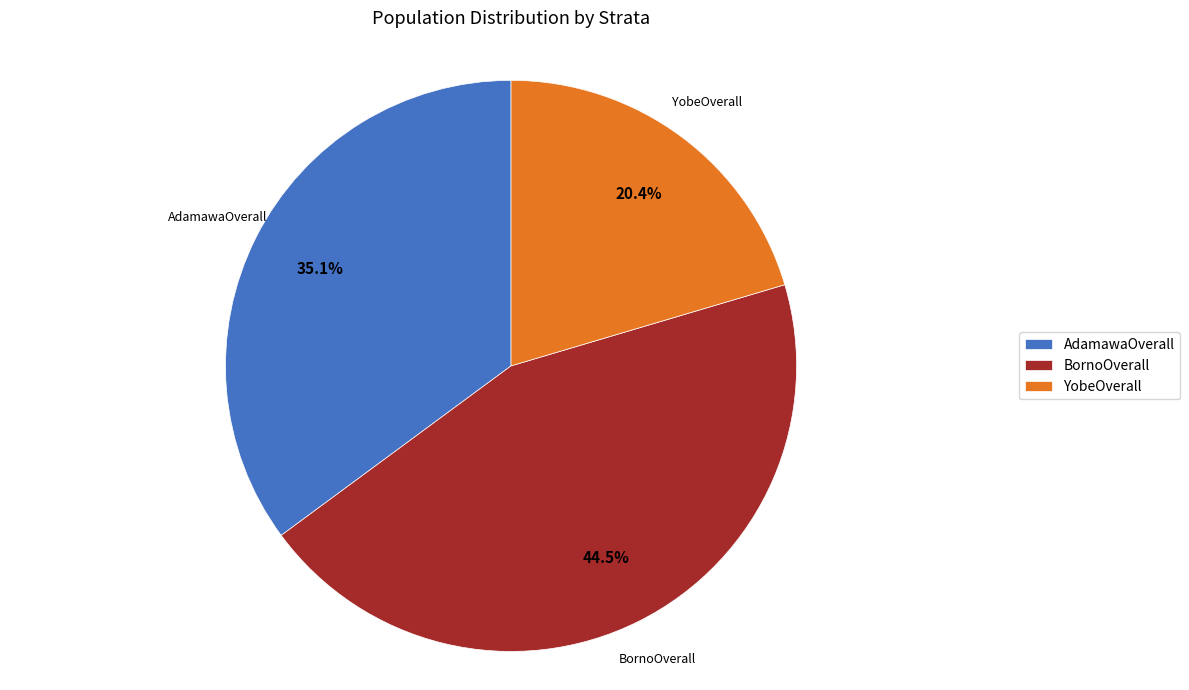

To the nearest percent, what portion does YobeOverall represent?

20%